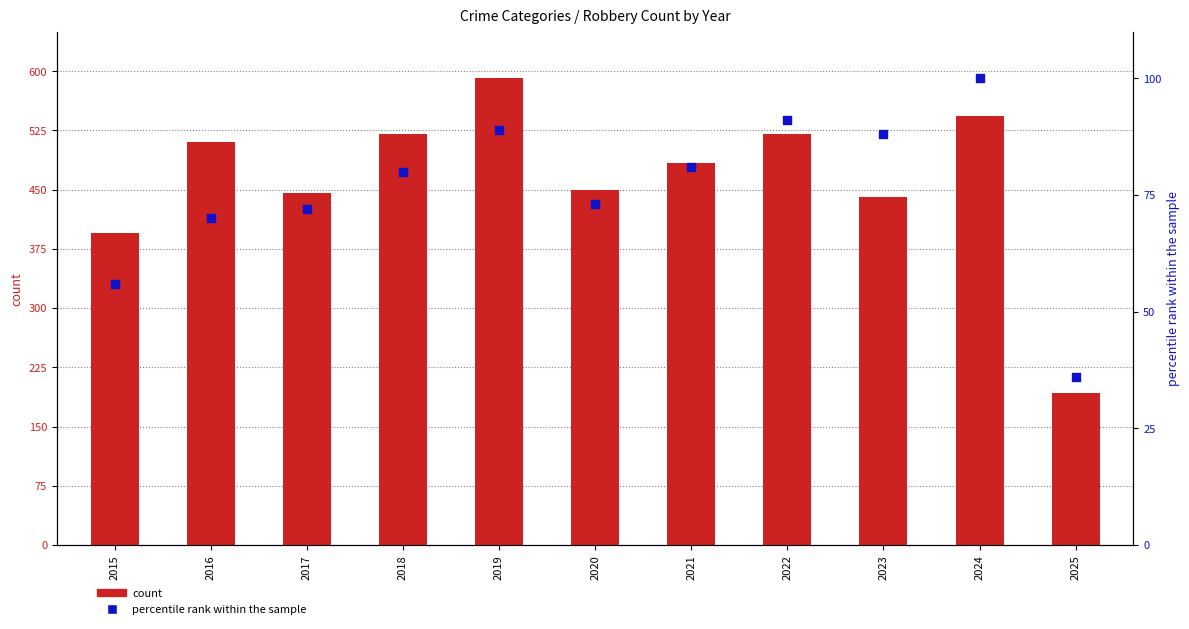

Which series has the largest Y range (max minus min)?

count